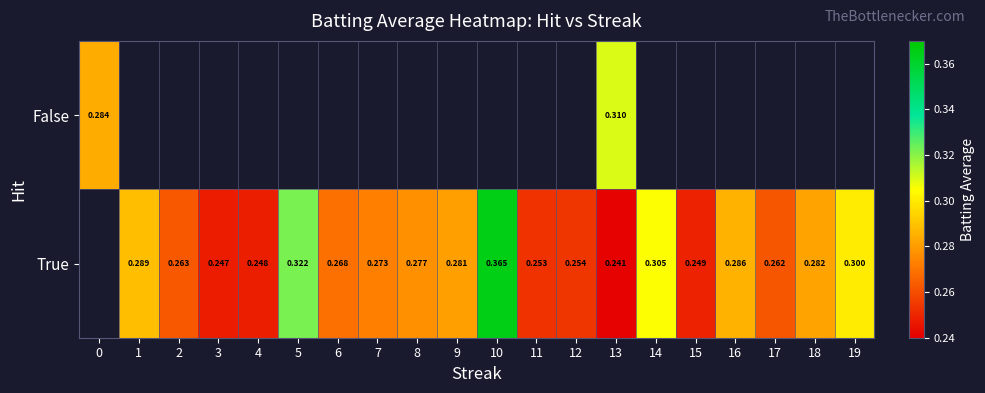

At how many categories does at least one series exceed 0?

20